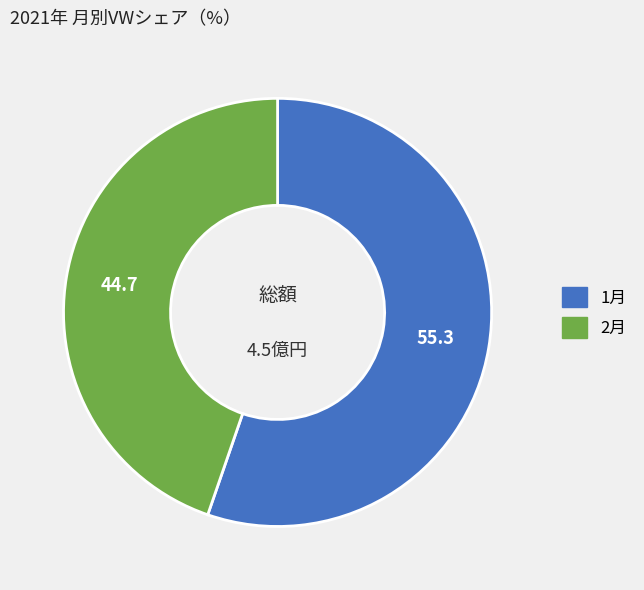

Combined, do 1月 and 2月 account for over 50%?

Yes